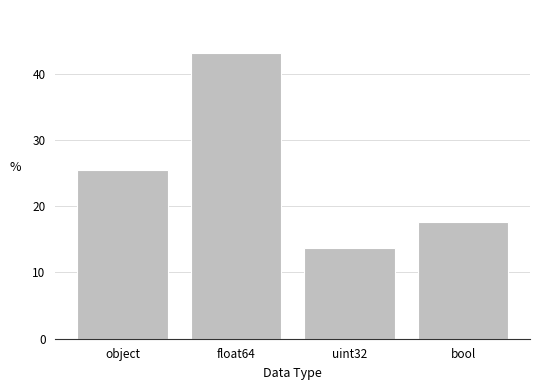

Approximately how many times larger is the value at bool compared to float64?

0.4